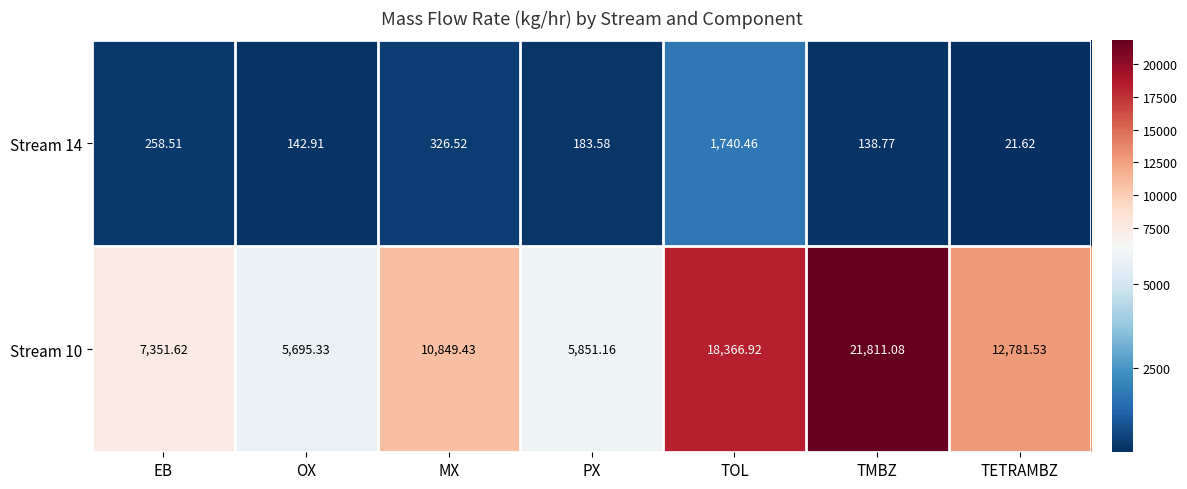

Which series has the largest total across all categories?

Stream 10